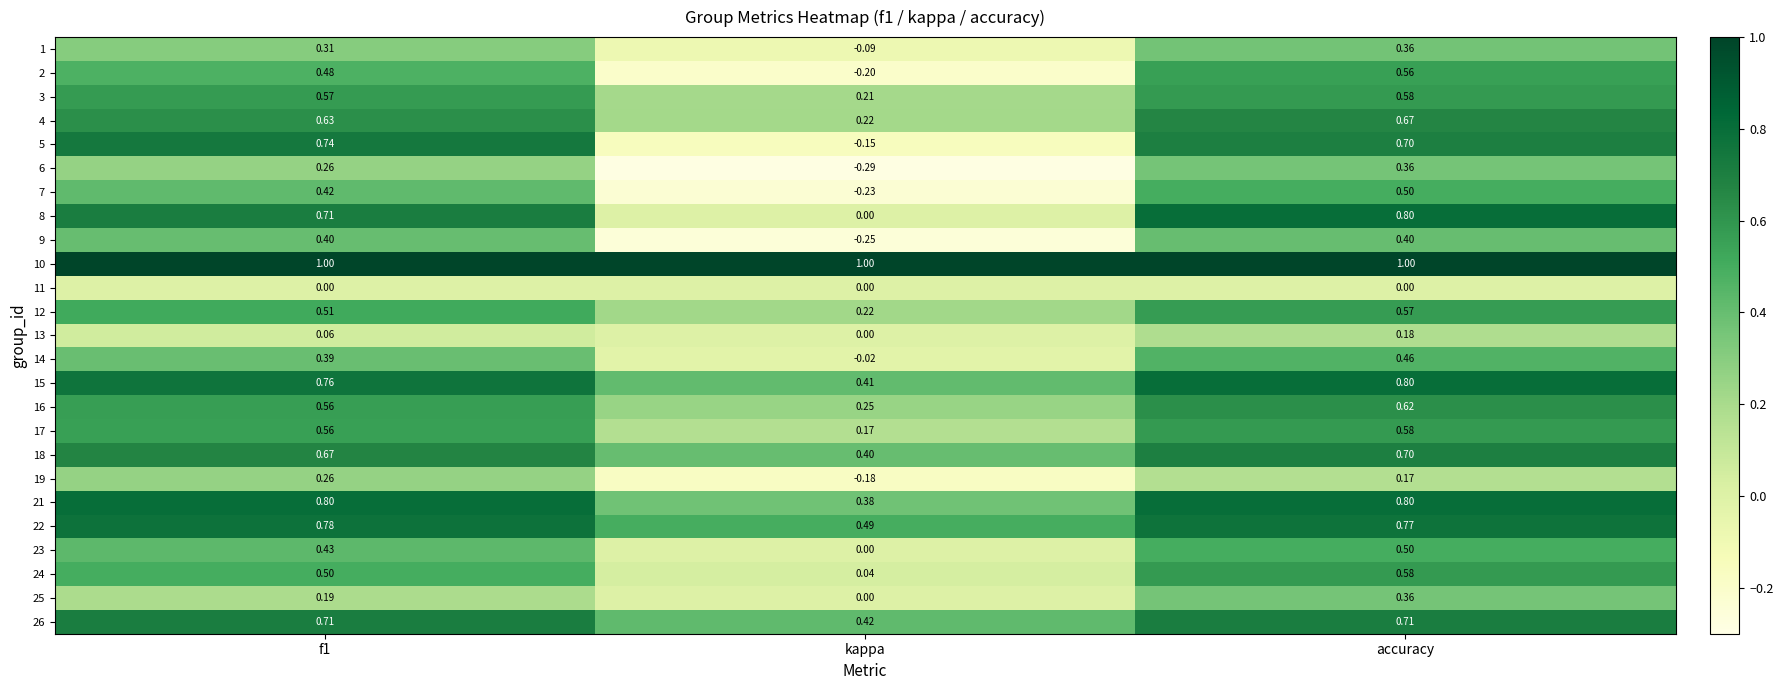

Which category has the lowest value in the 9 series?

kappa